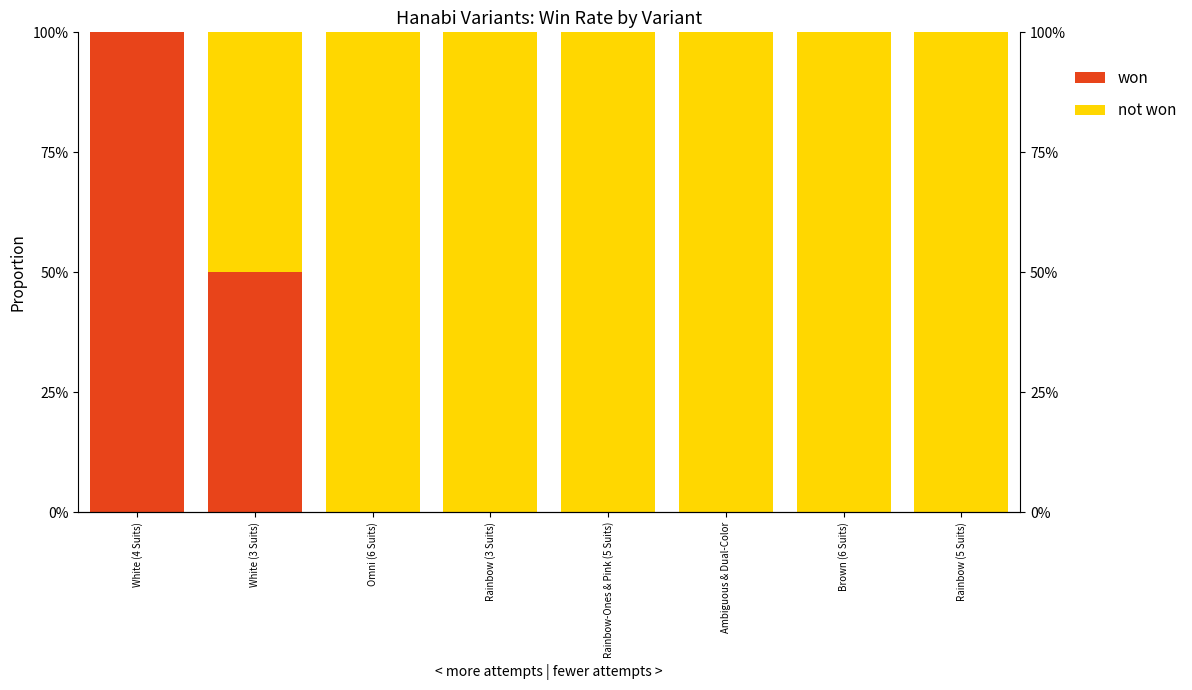

At which label is won closest to 0?

Omni (6 Suits)